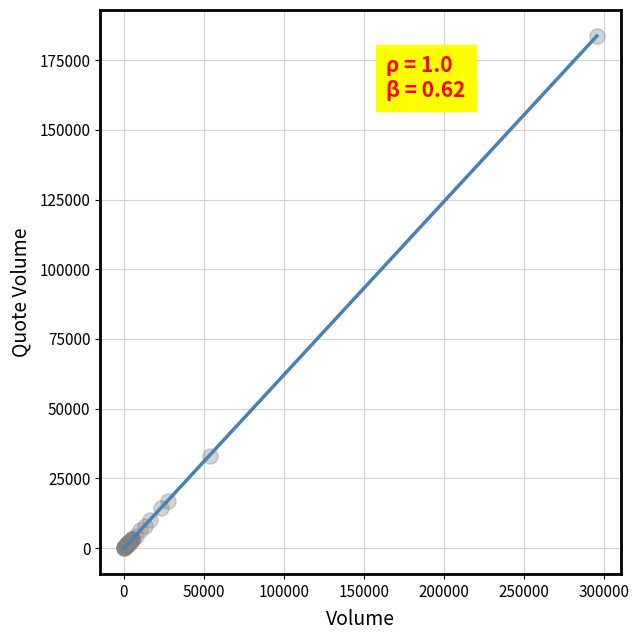

What Y value in the scatter plot is closest to 91921?

32954.1